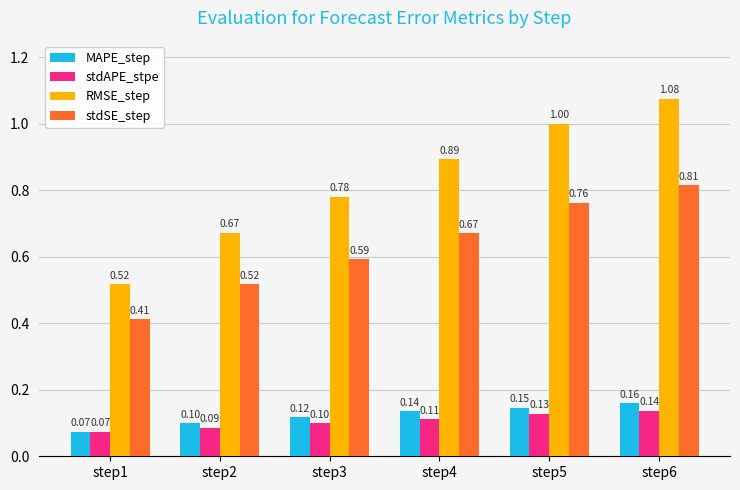

At step2, list the series in order from smallest to largest.

stdAPE_stpe, MAPE_step, stdSE_step, RMSE_step